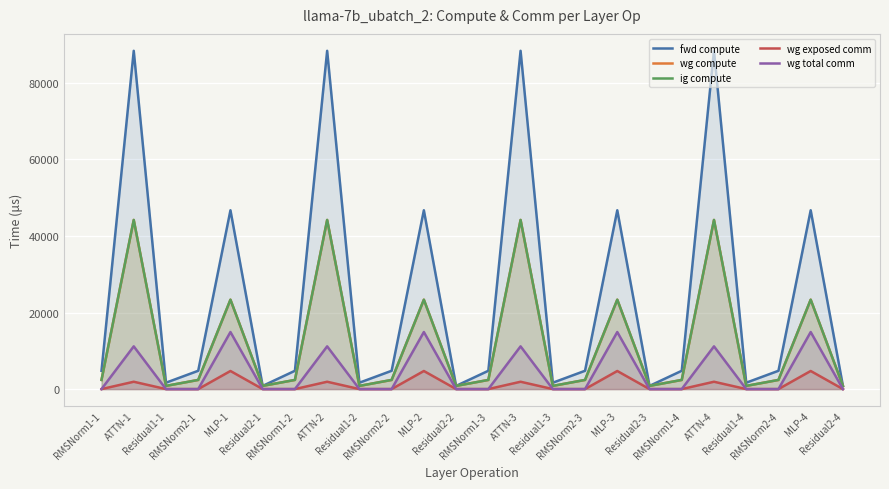

True or false: wg total comm and ig compute cross at least once.

False